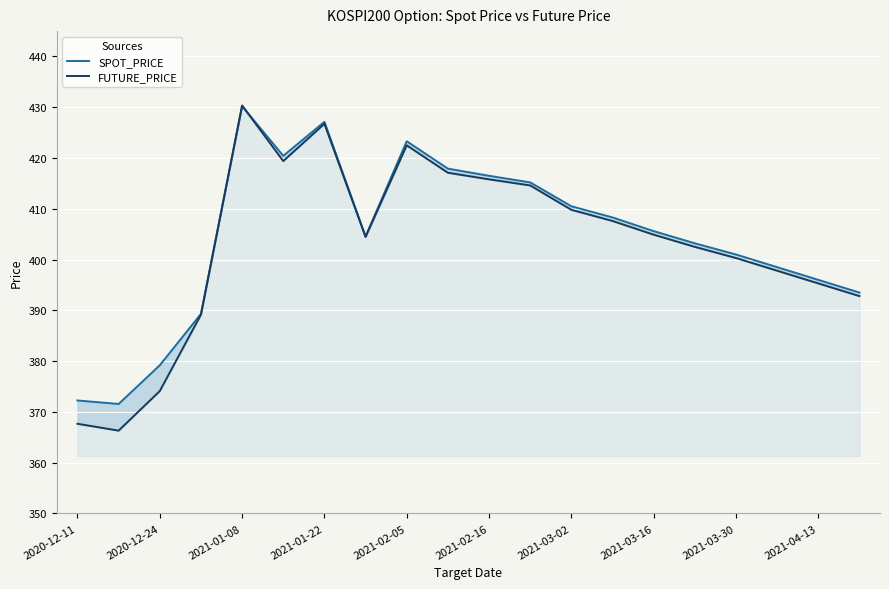

At 2021-04-06, list the series in order from smallest to largest.

FUTURE_PRICE, SPOT_PRICE